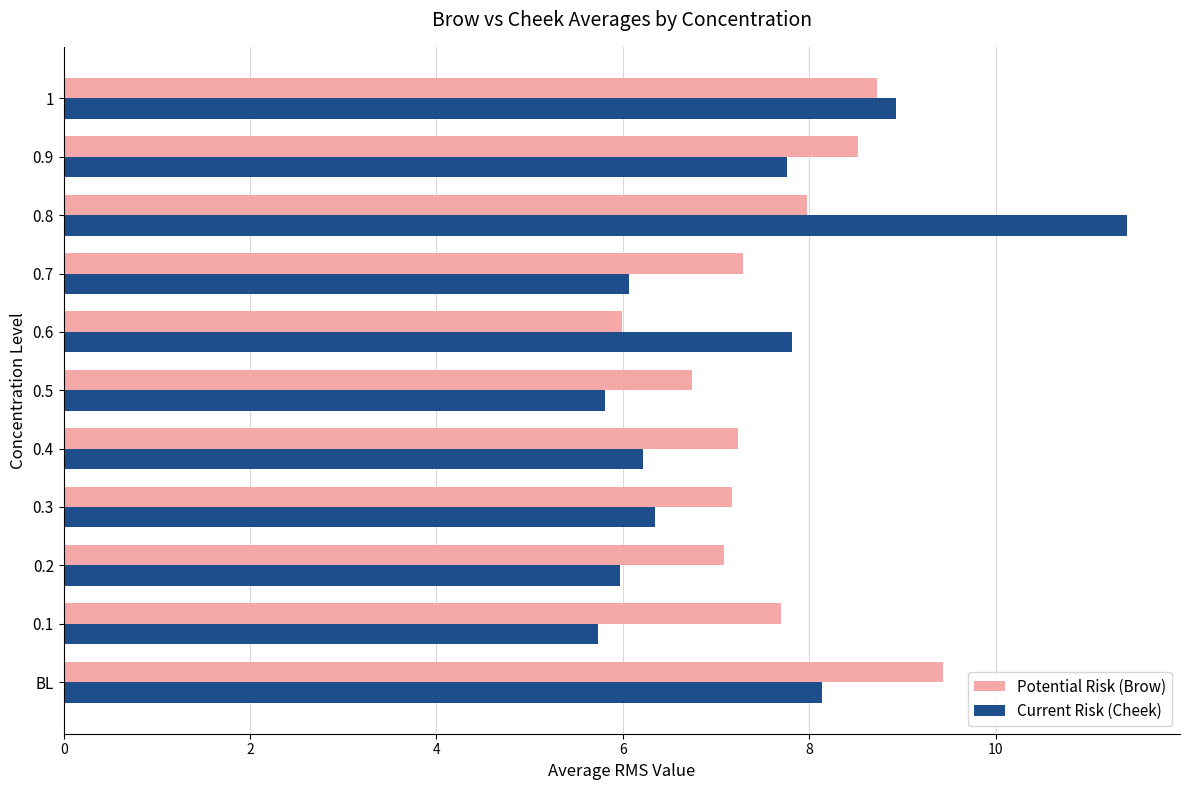

At which category is the sum across all series the highest?

0.8